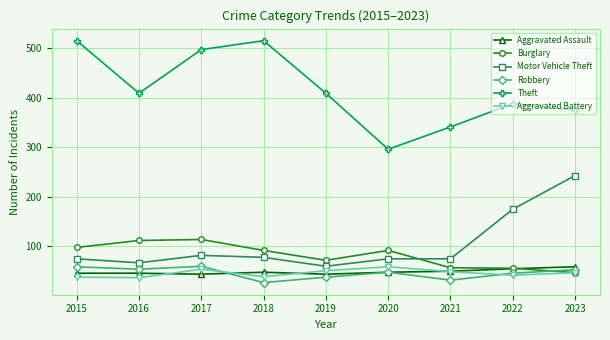

What is the maximum value shown in the chart?

515